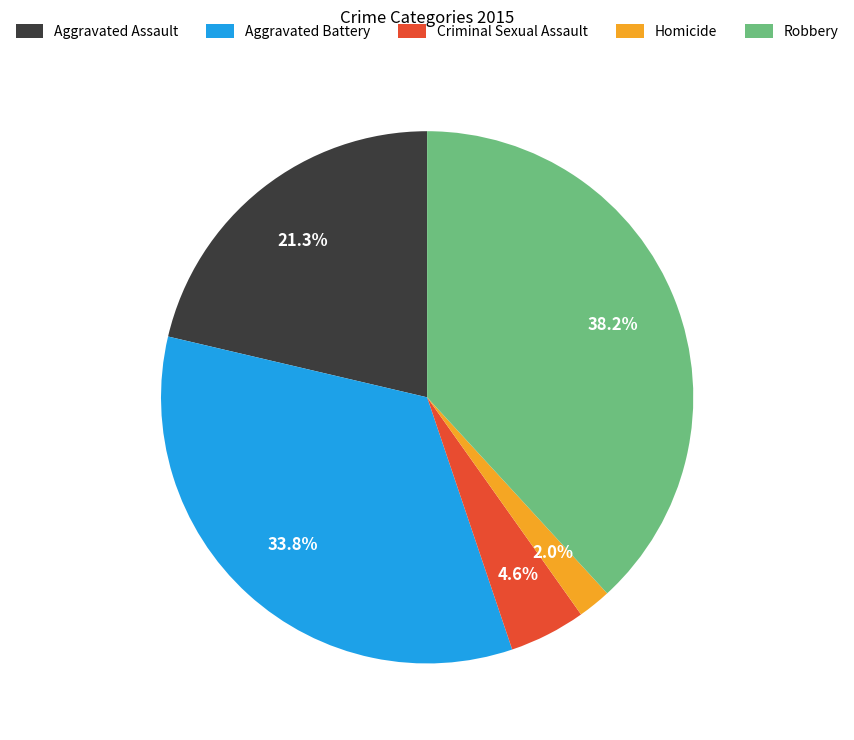

Is it true that Homicide is 2% of the pie?

True